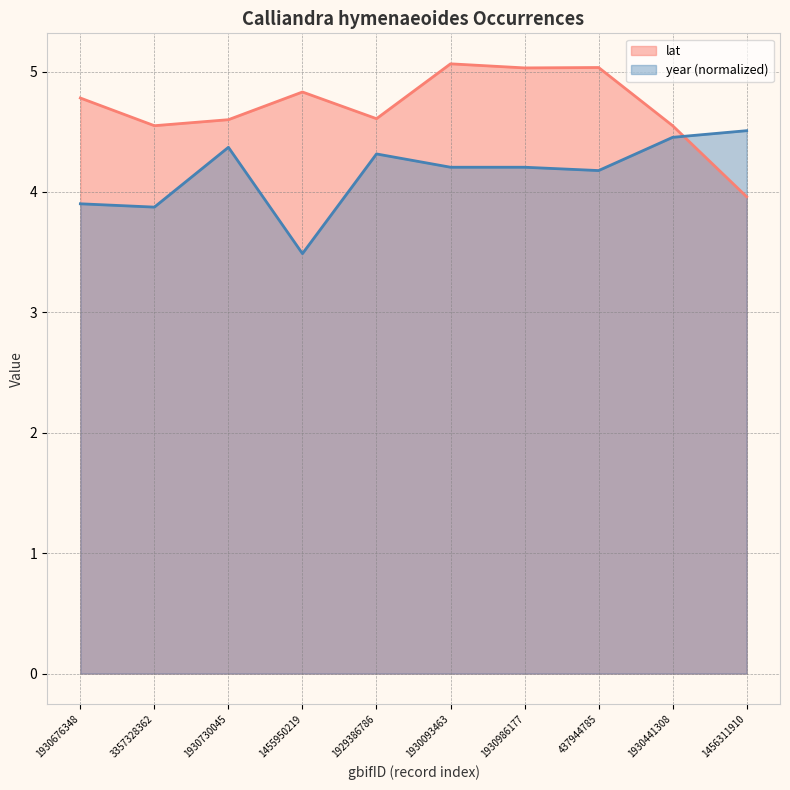

Which series has the largest range (max minus min)?

lat